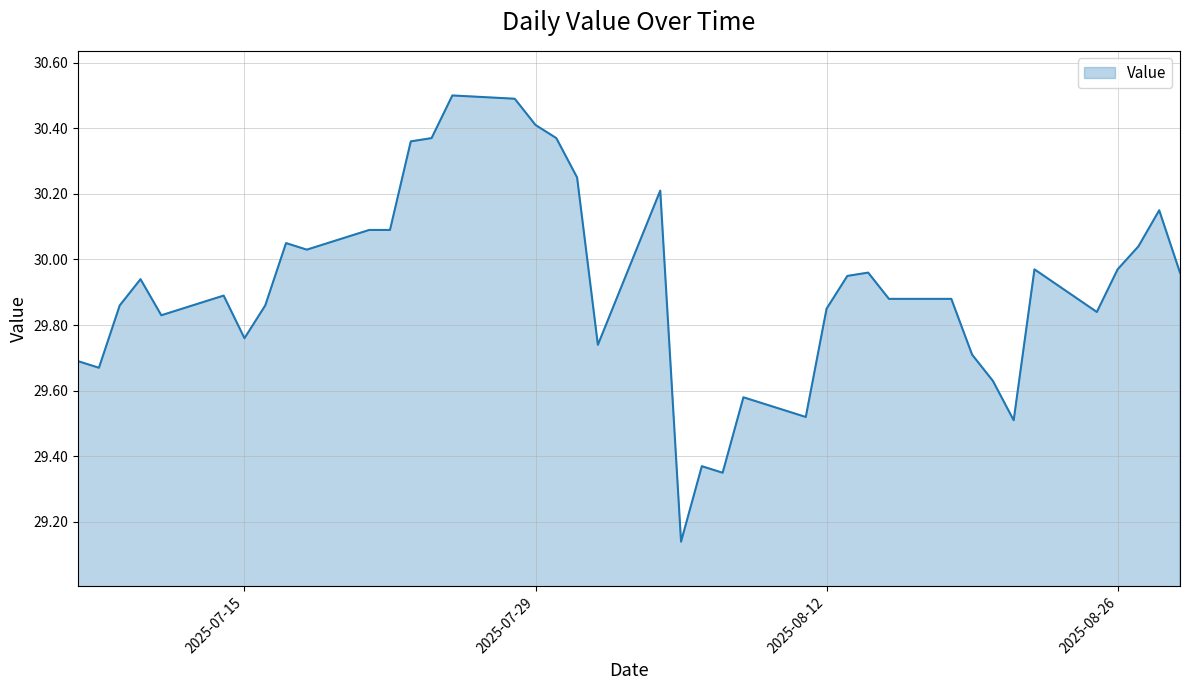

What is the greatest value displayed?

30.5